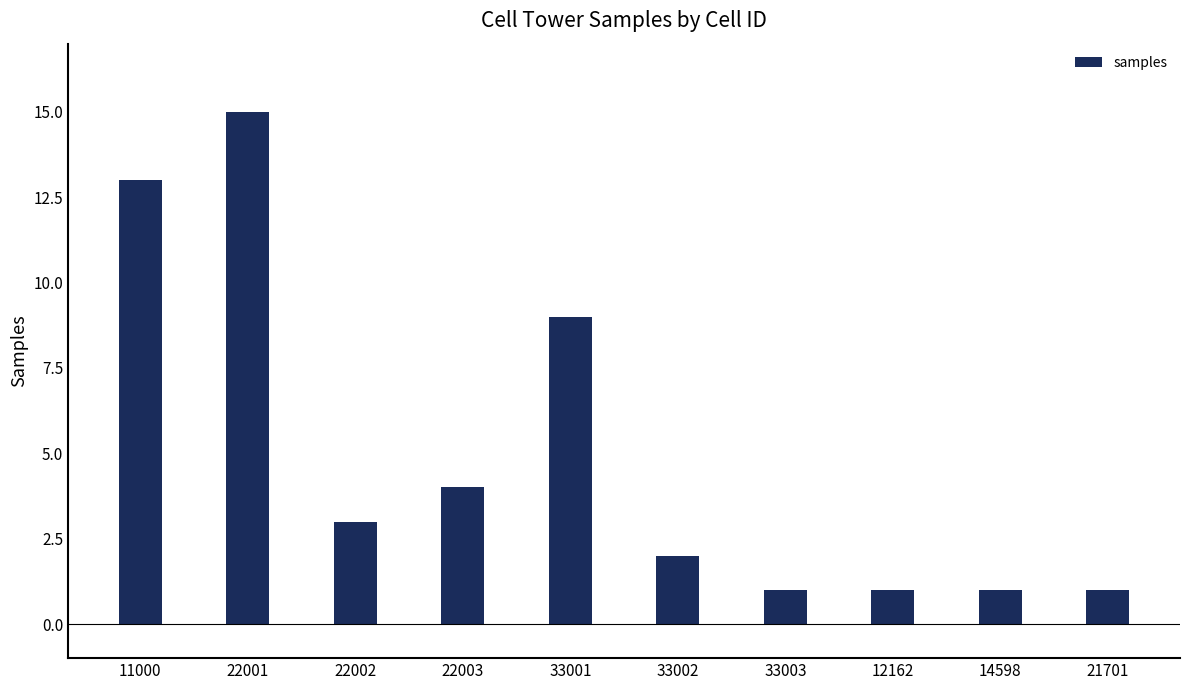

The value at 12162 is 1. True or false?

True